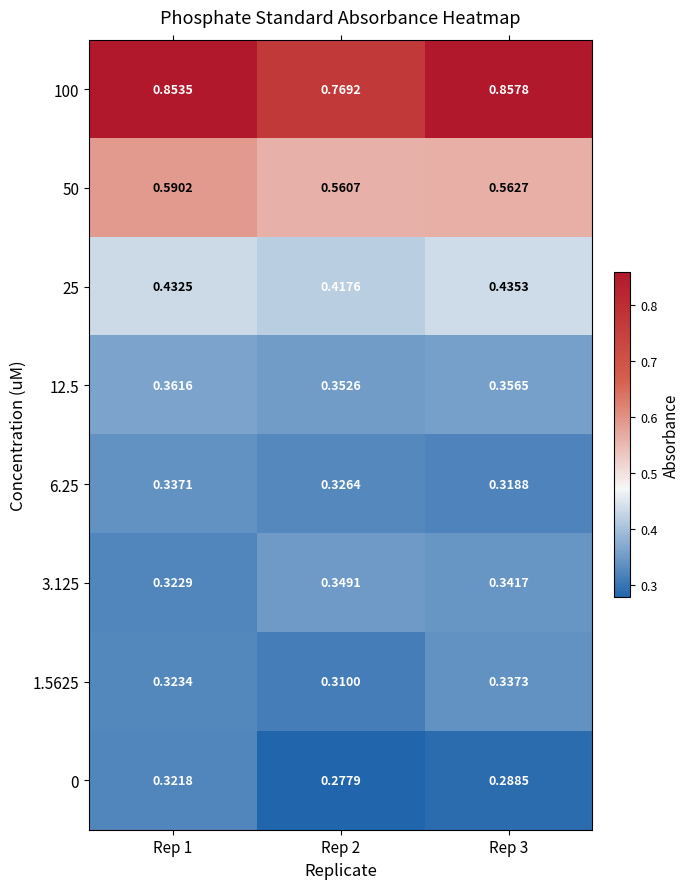

Is the value of 6.25 at Rep 2 greater than the value of 12.5 at Rep 2?

No